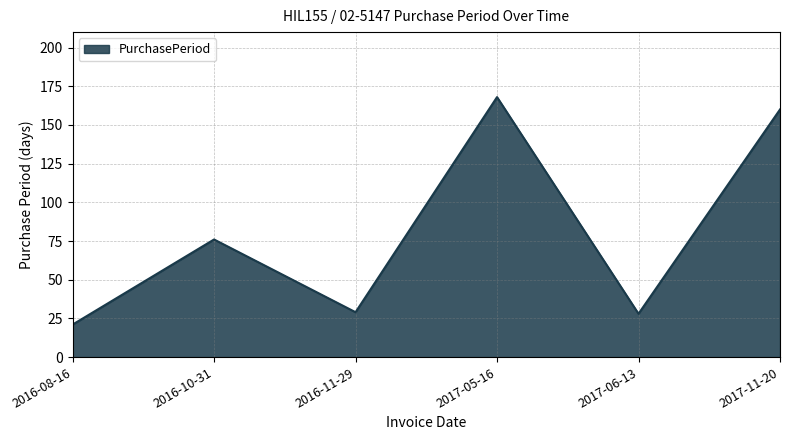

At which label is the value closest to 94?

2016-10-31